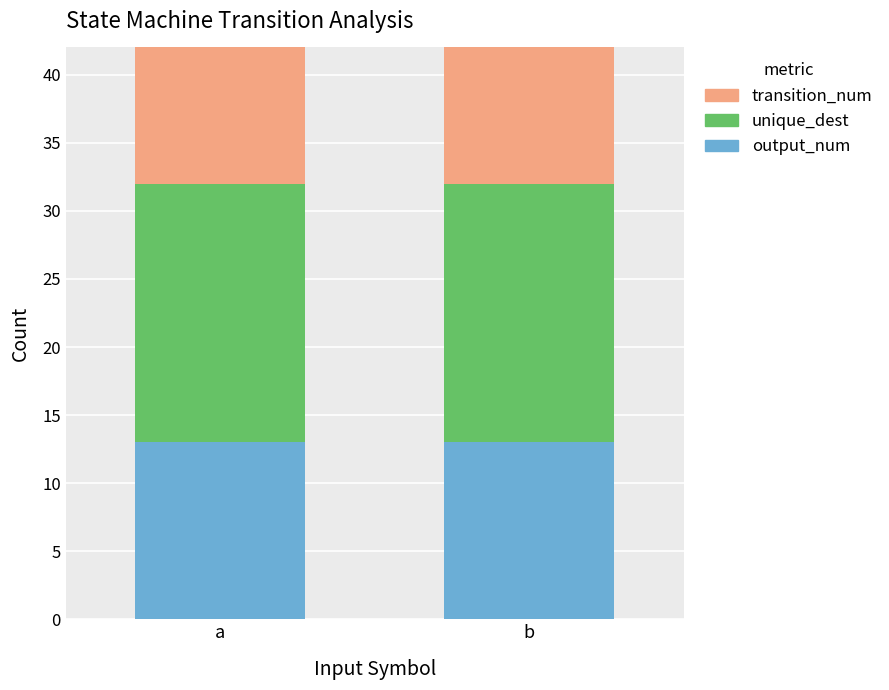

How many bars are there in each group?

3